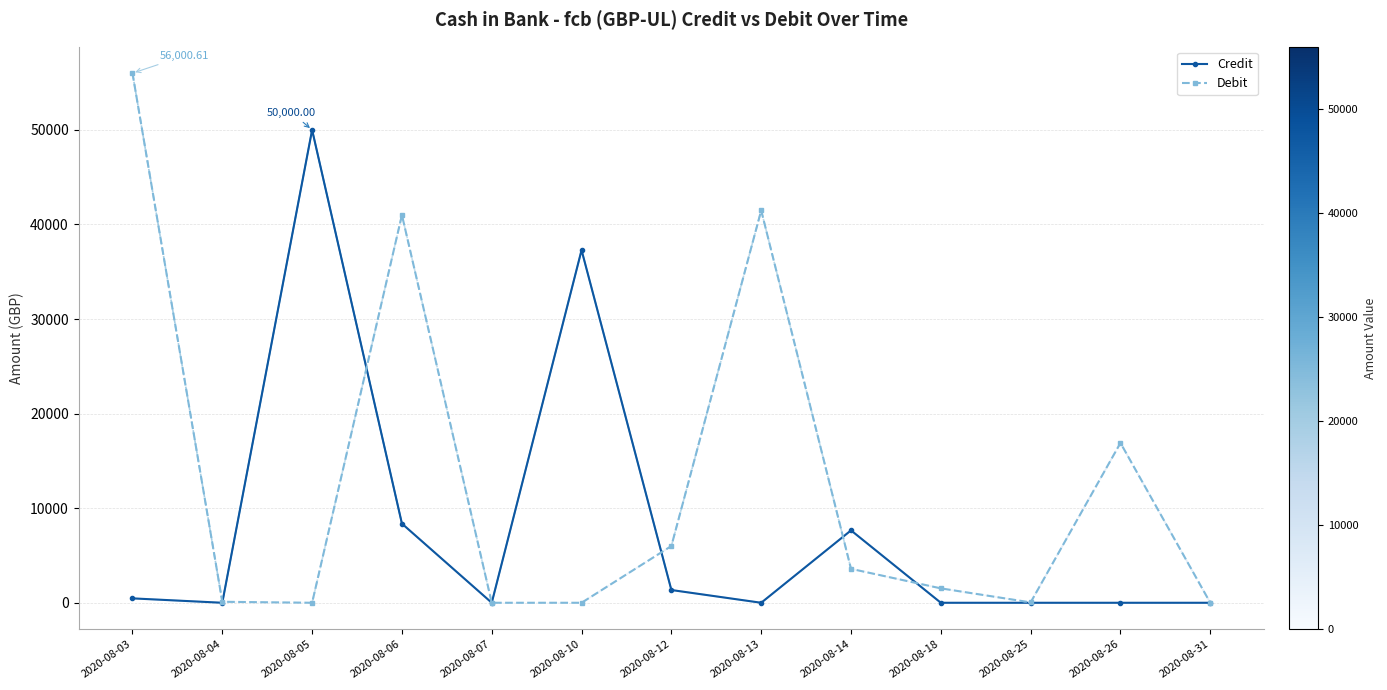

How many lines are shown in the chart?

2